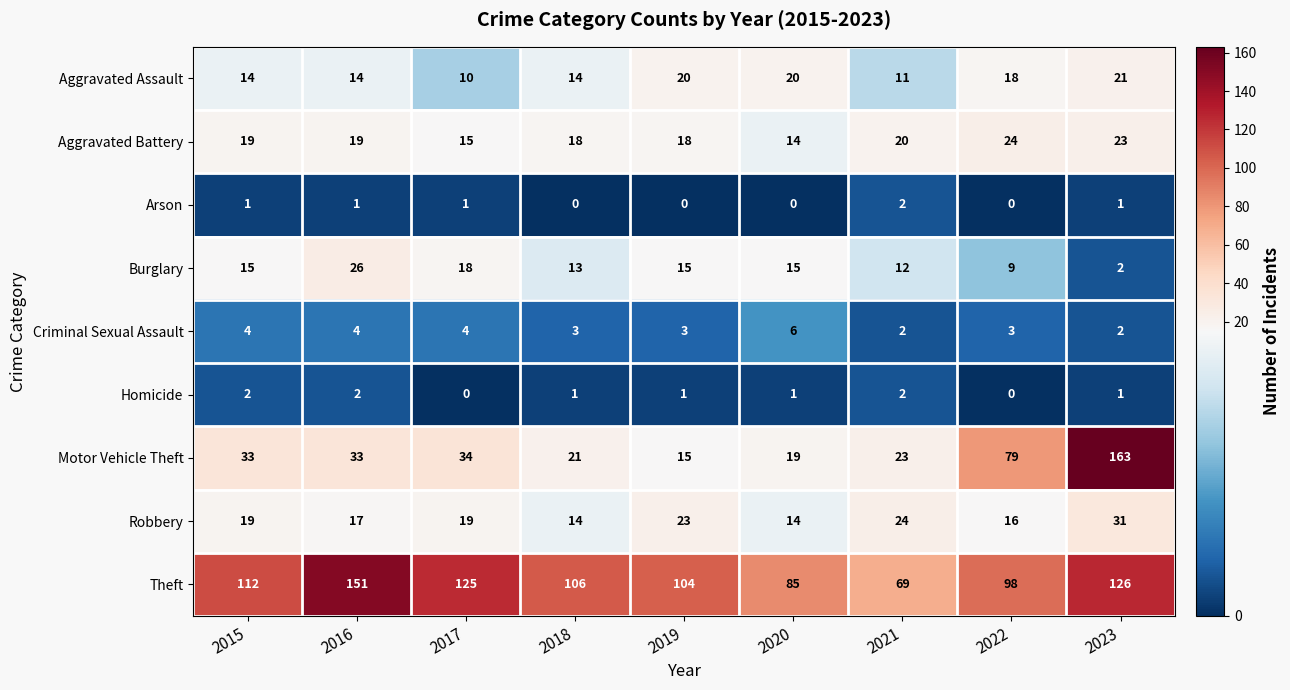

The value of Criminal Sexual Assault at 2021 is 2. True or false?

True